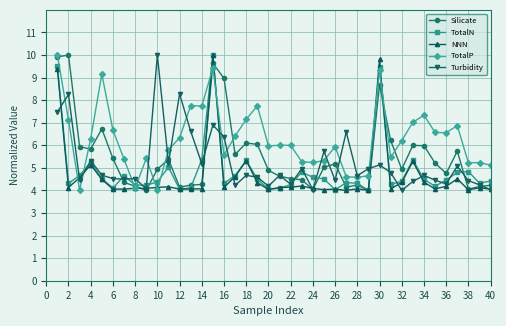

What is the value of the Silicate point at the 27th from the left?

4.1